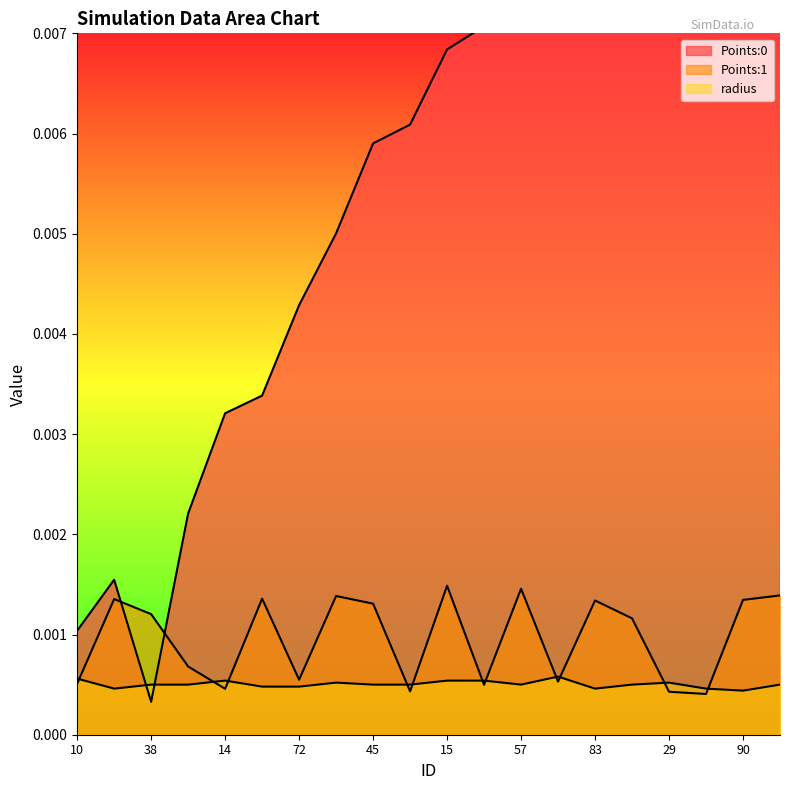

At which category is the sum across all series the highest?

41